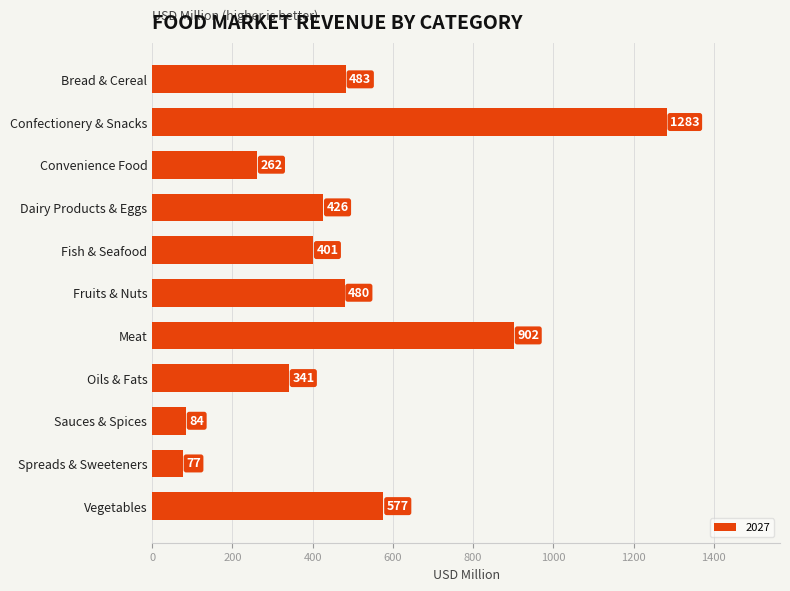

What is the value of the 5th bar from the top?

401.4